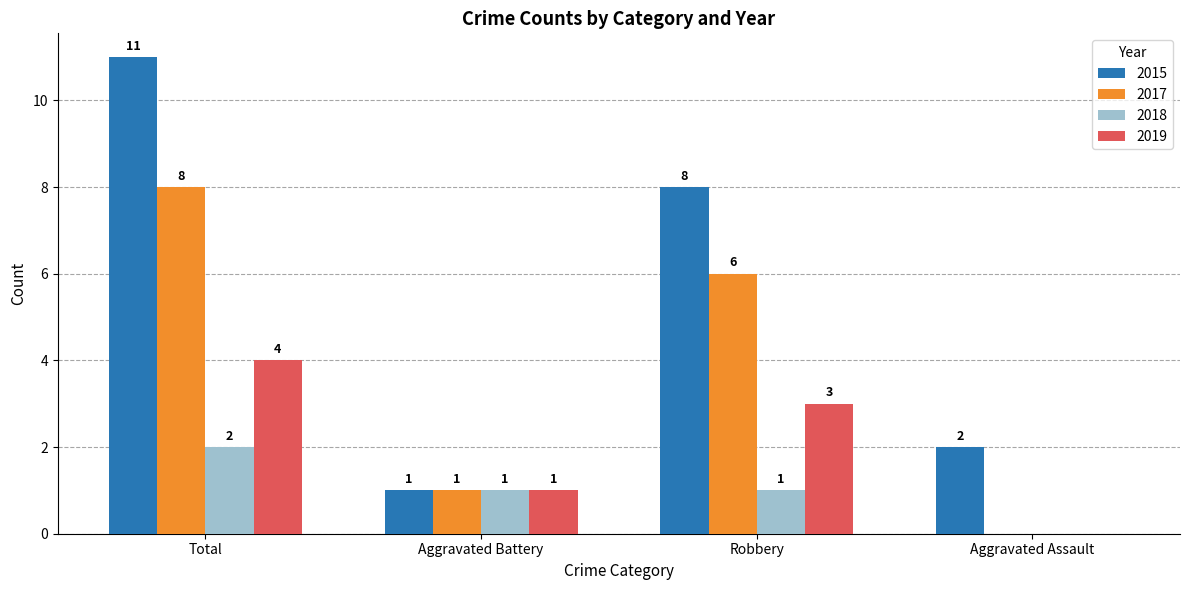

What is the total value across all series at Robbery?

18